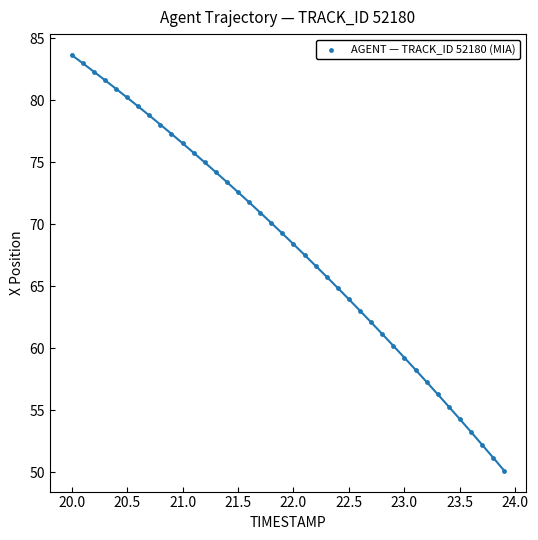

What is the range of Y values (max minus min)?

33.6